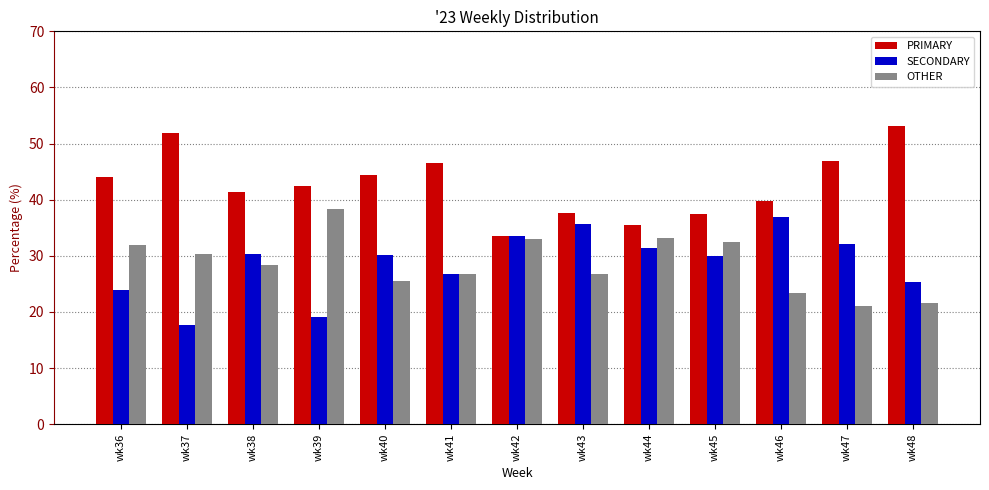

Does the chart contain any negative values?

No